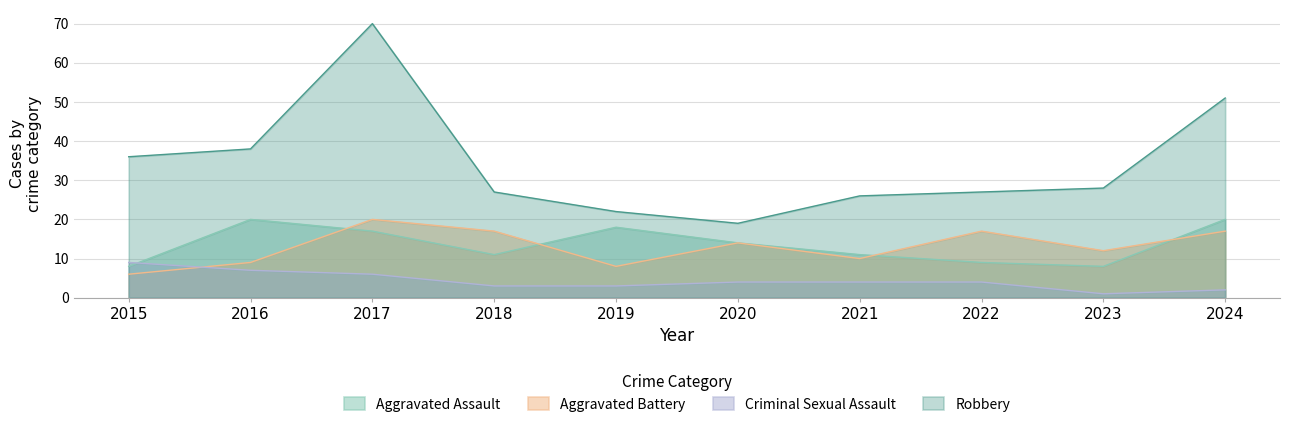

Rank the series at 2024 from highest to lowest value.

Robbery, Aggravated Assault, Aggravated Battery, Criminal Sexual Assault